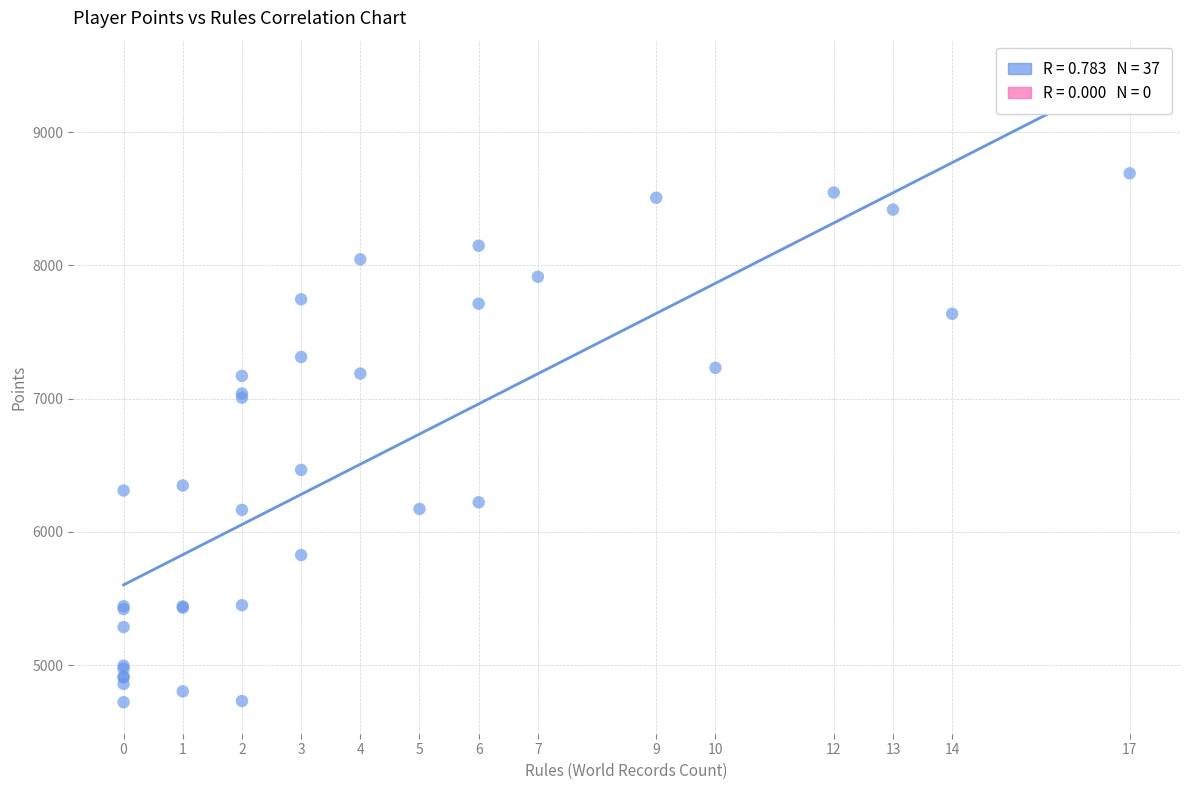

What Y value in the scatter plot is closest to 6706?

6465